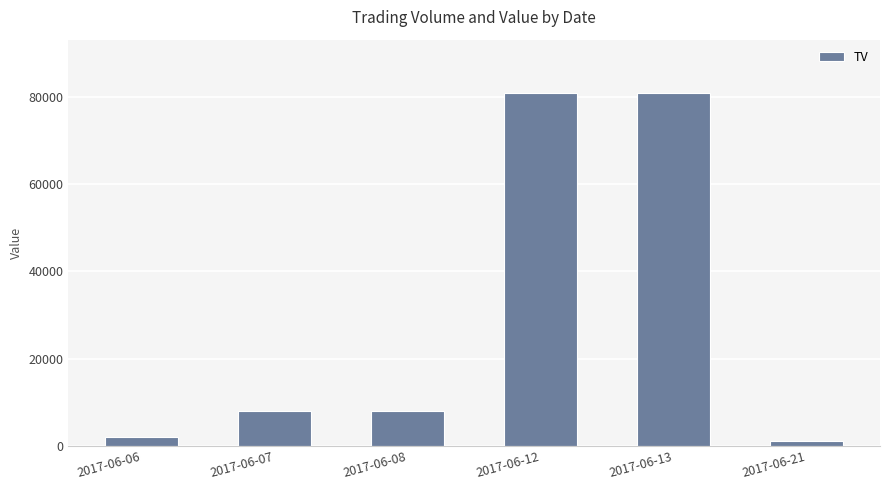

What is the value of the 6th bar from the left?

1000